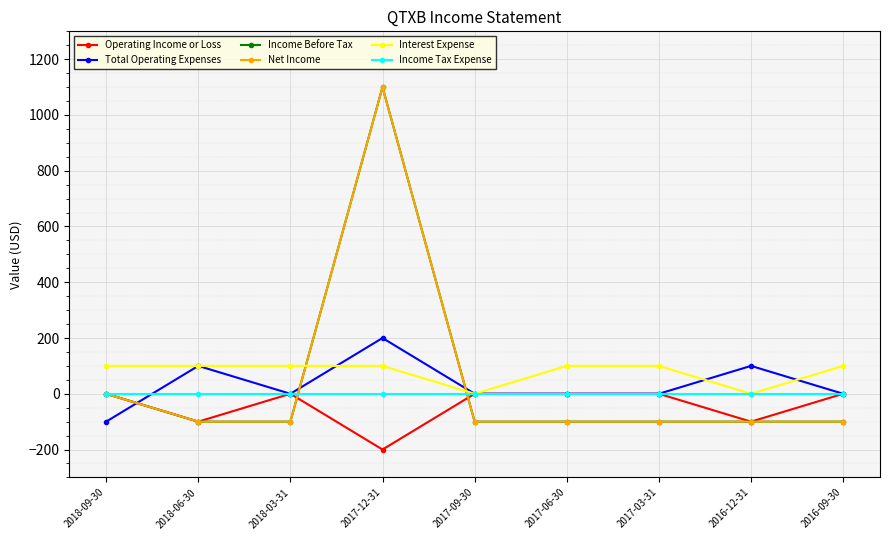

Which series has the largest total across all categories?

Interest Expense